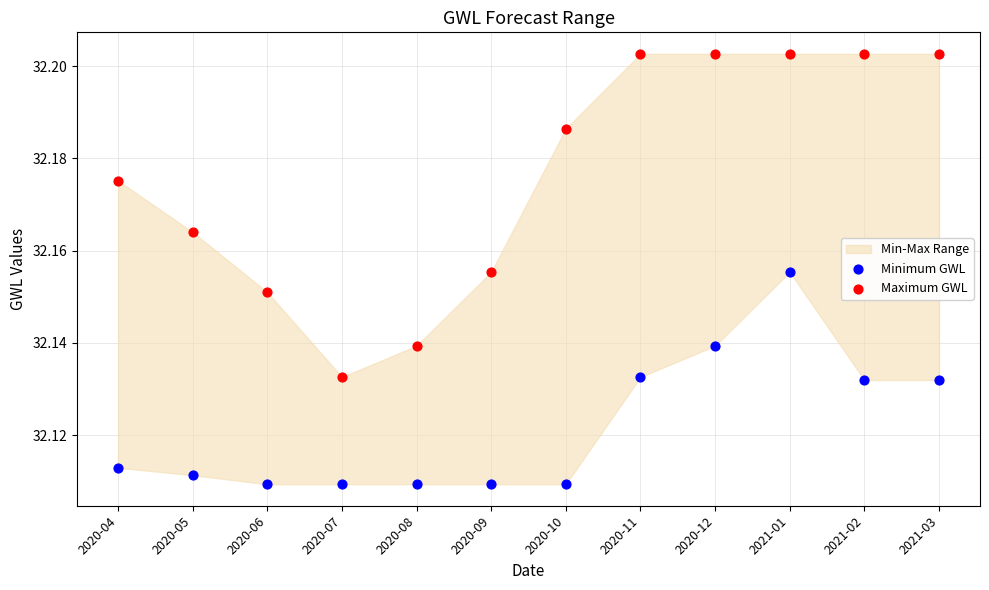

Which series has the largest Y range (max minus min)?

Maximum GWL